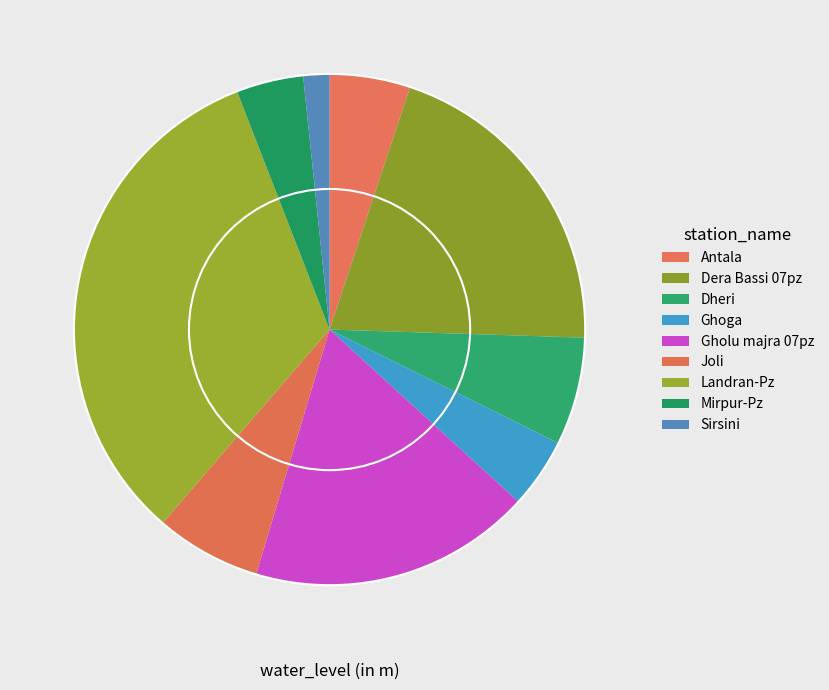

What percentage is the Joli slice, to the nearest percent?

7%